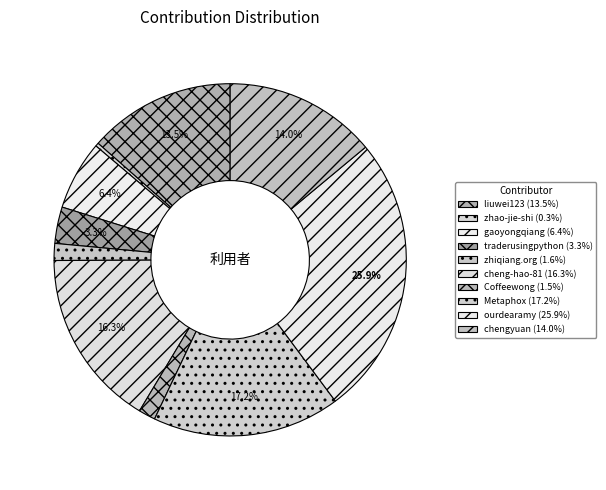

True or false: liuwei123 accounts for 20% of the total.

False